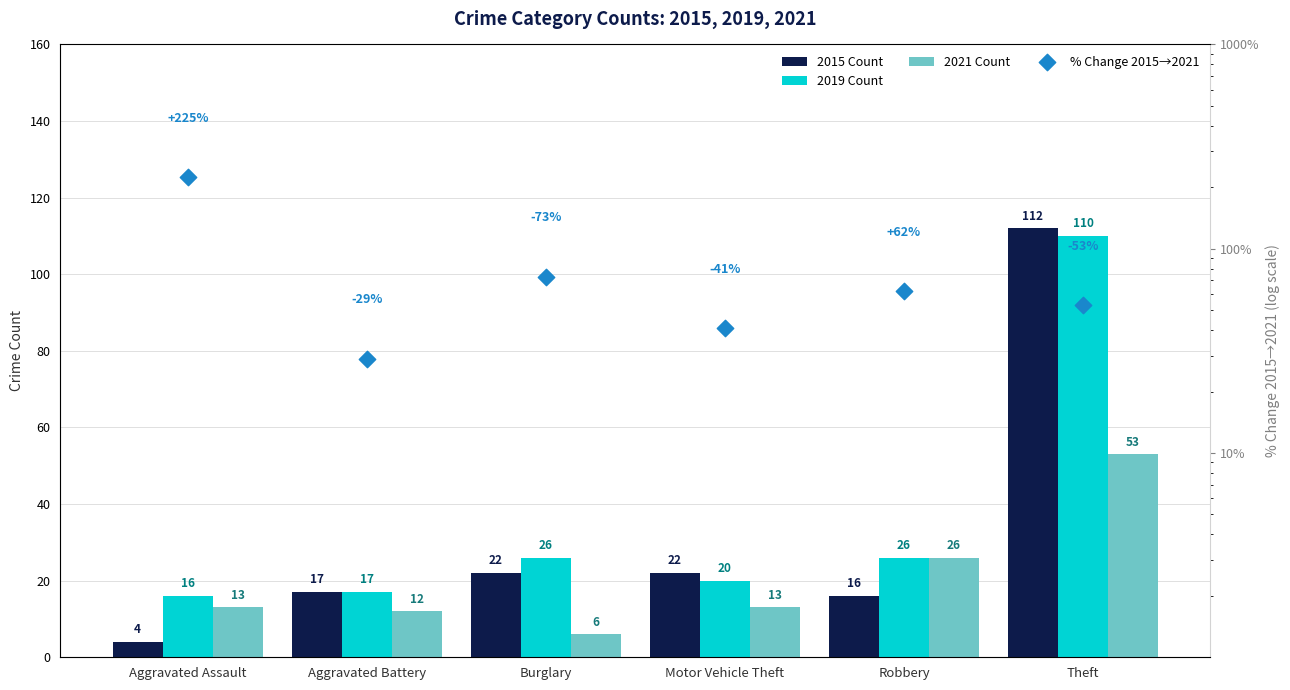

What is the total value across all series at Motor Vehicle Theft?

96